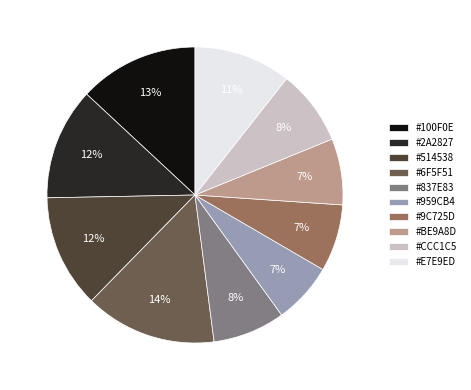

Count the number of slices in the pie.

10